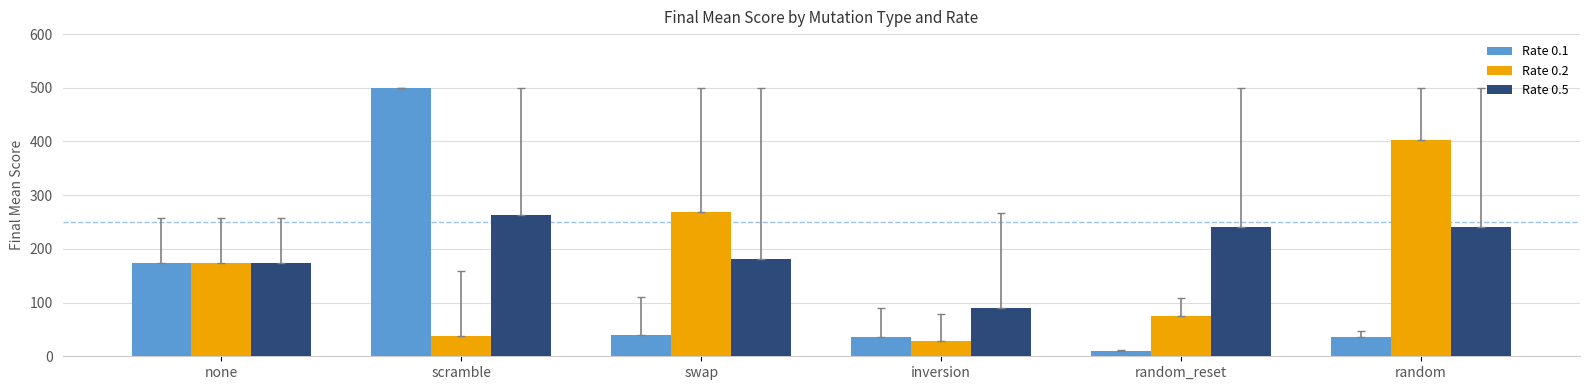

How many bars are there in total?

18